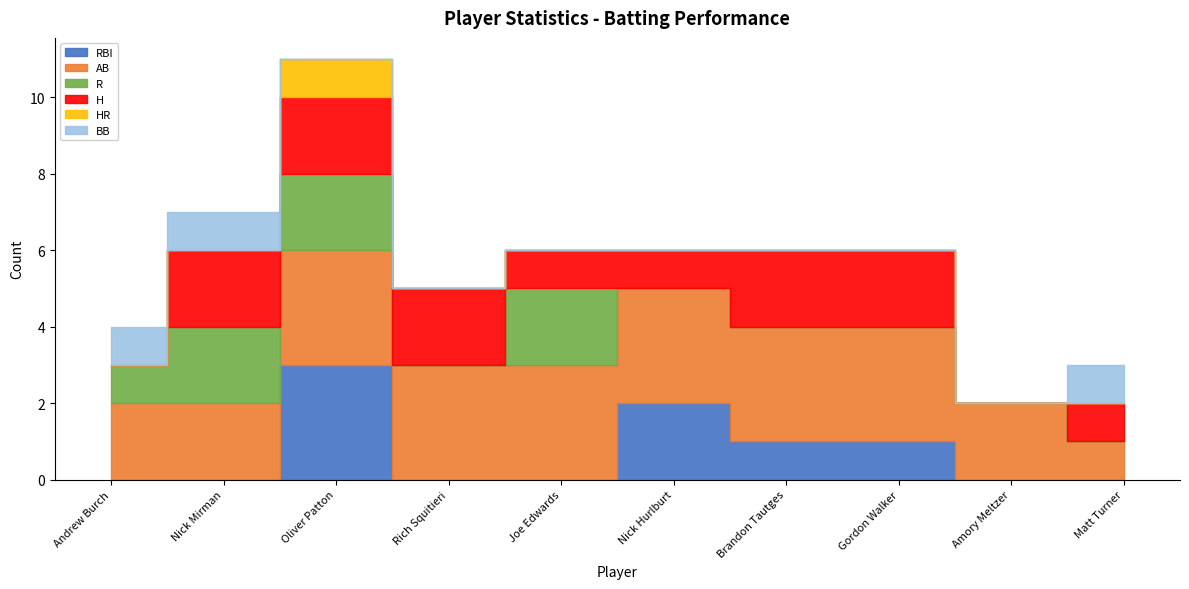

Which has a higher value, Rich Squitieri or Nick Hurlburt?

Nick Hurlburt